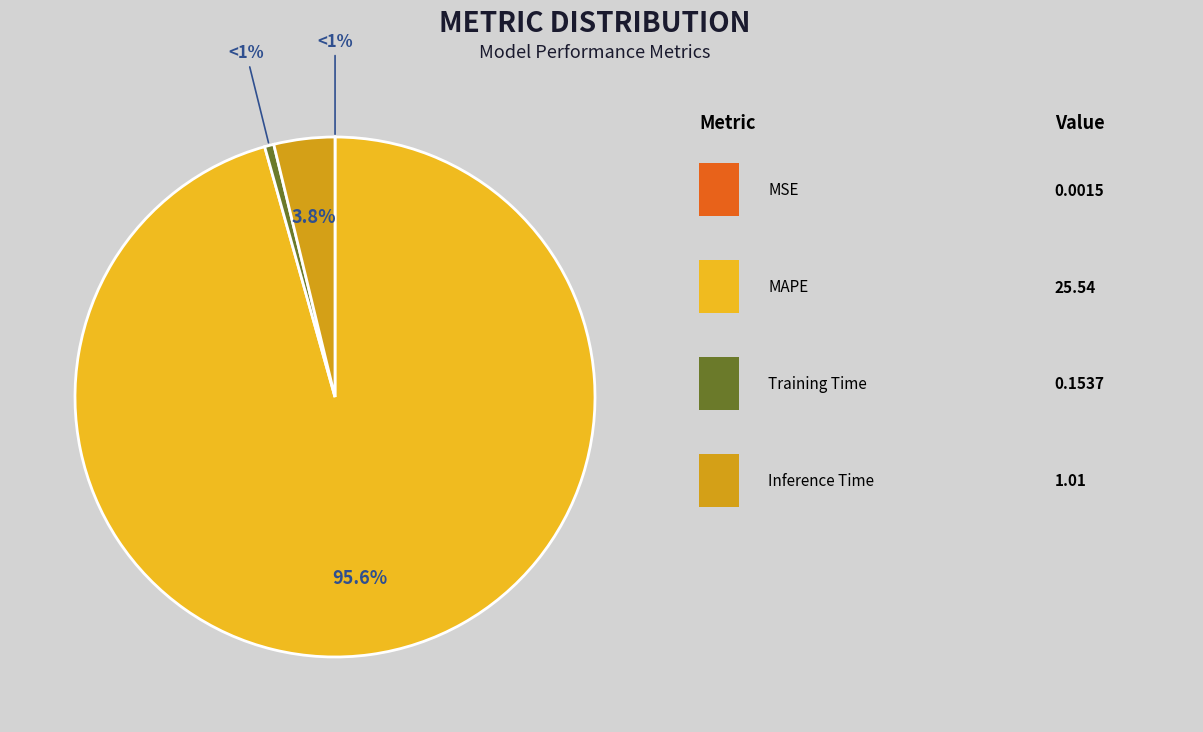

To the nearest percent, what is the difference between the largest and smallest slice percentages?

96%